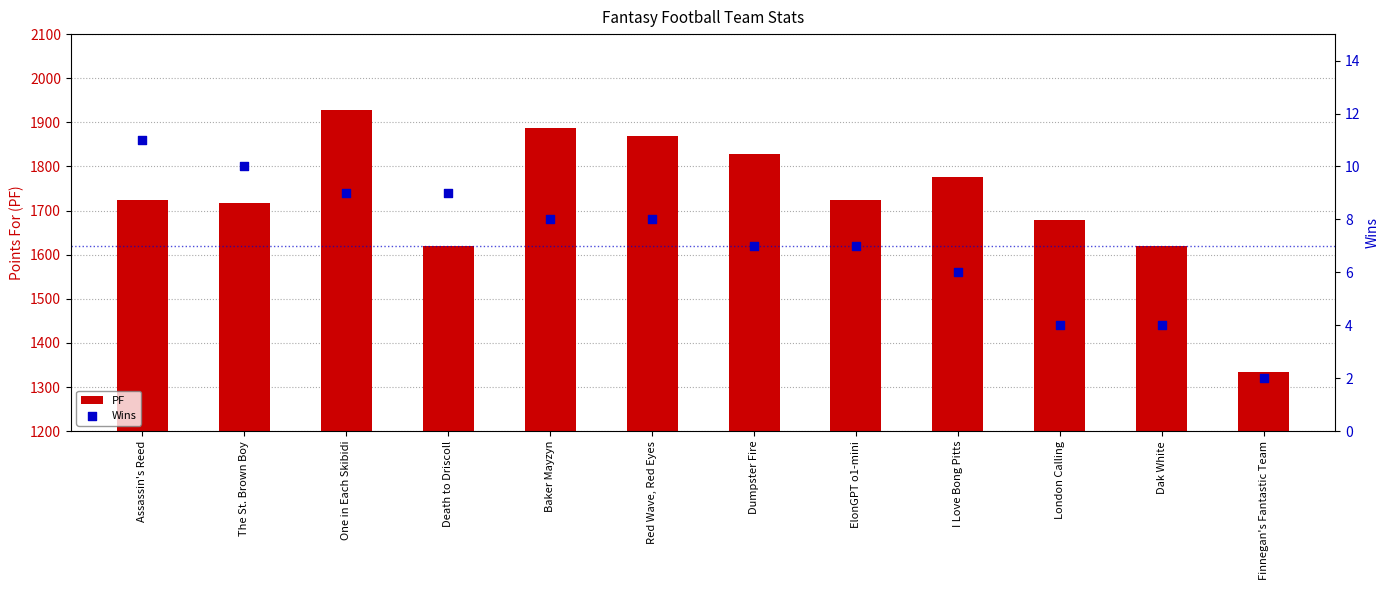

Which series has the largest total across all categories?

PF